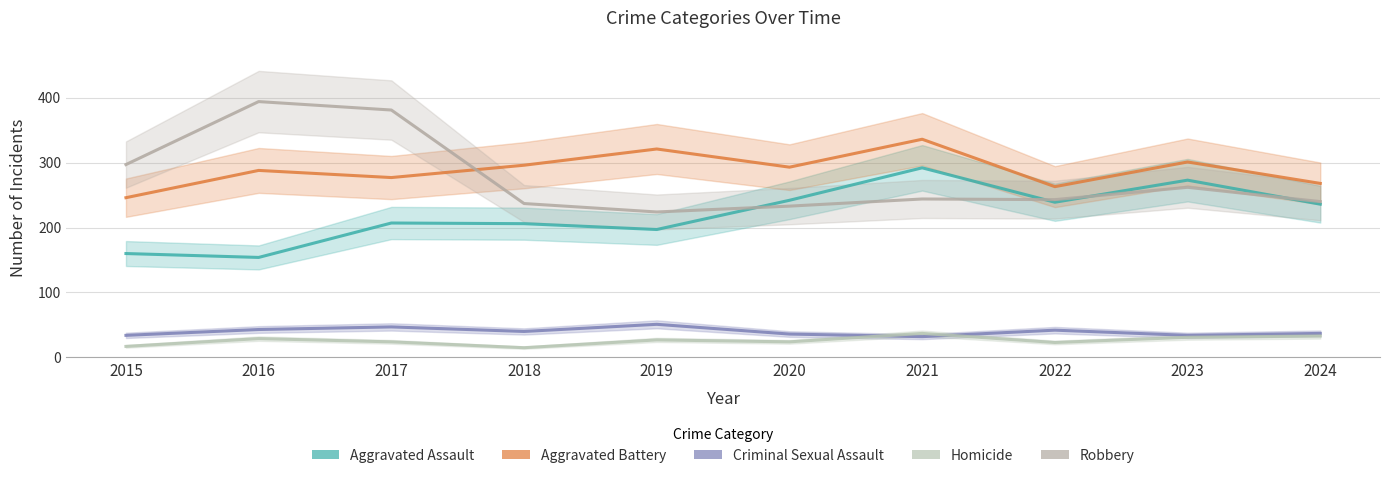

Where does the Aggravated Assault series first go above 236?

2020